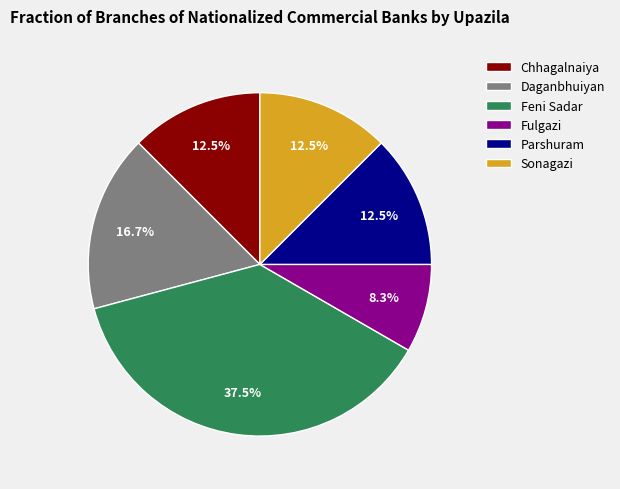

What portion of the pie excludes Sonagazi?

87.5%